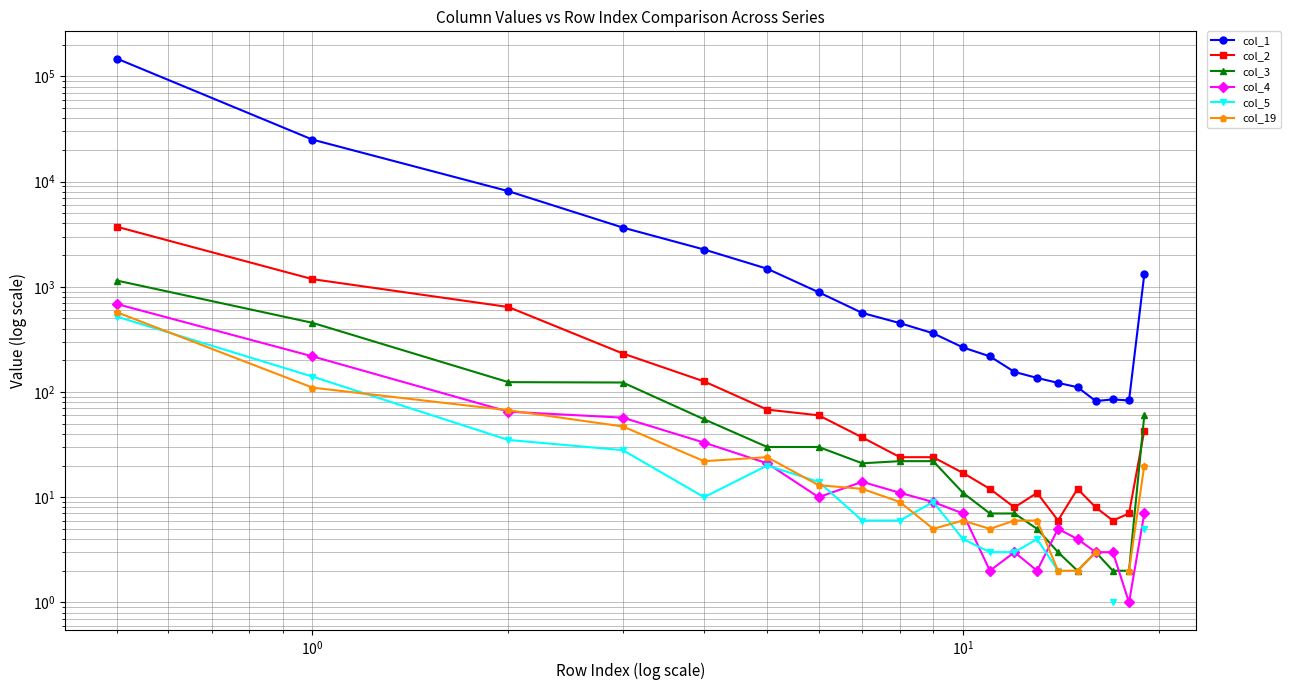

True or false: col_1 has a value of 210.3 at 14.

False